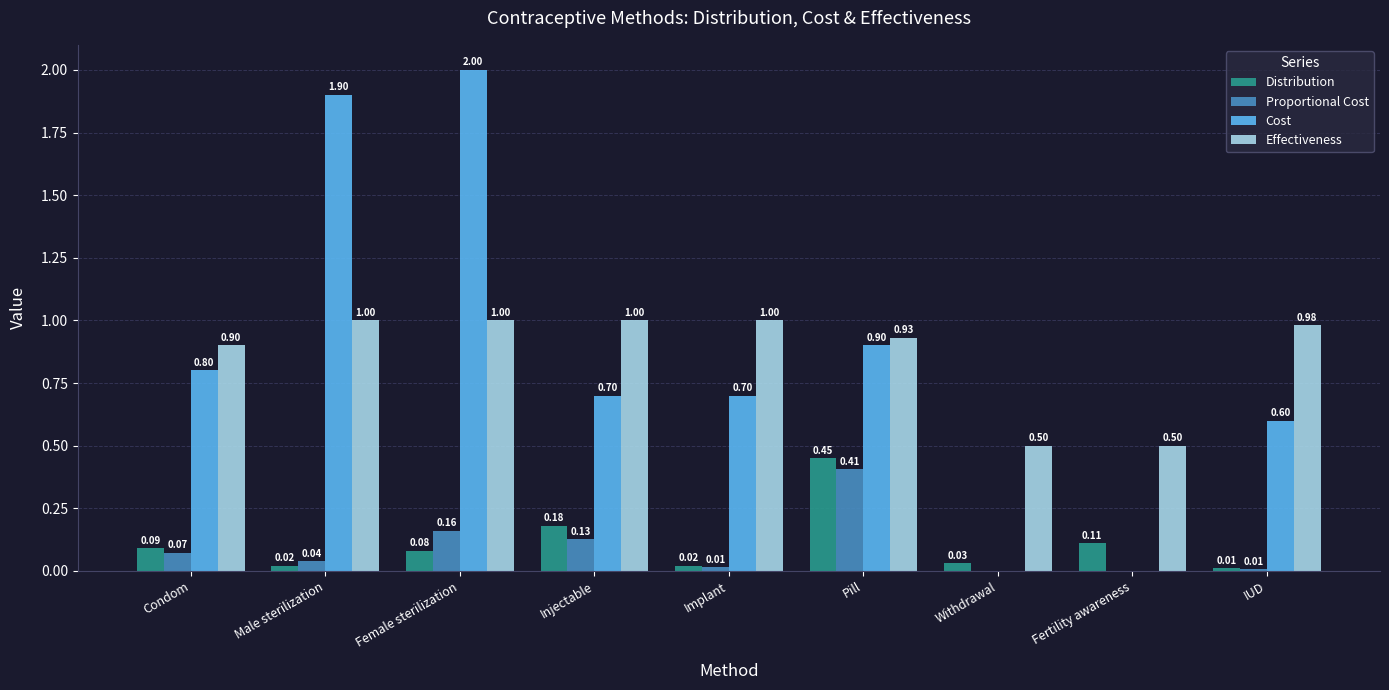

What is the sum of all Cost values?

7.6